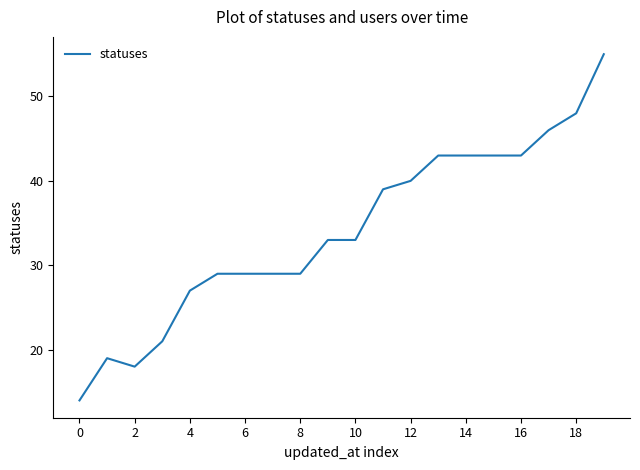

What is the maximum value shown in the chart?

55